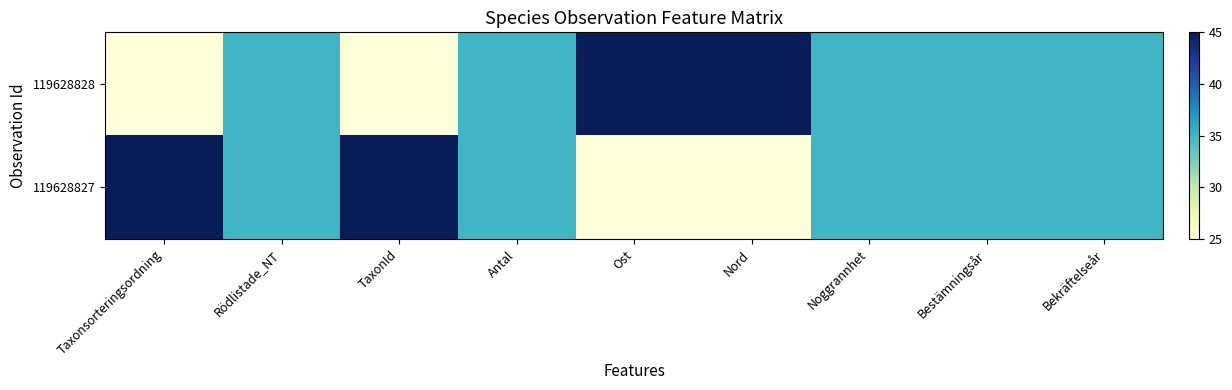

Which series has the largest total across all categories?

119628828